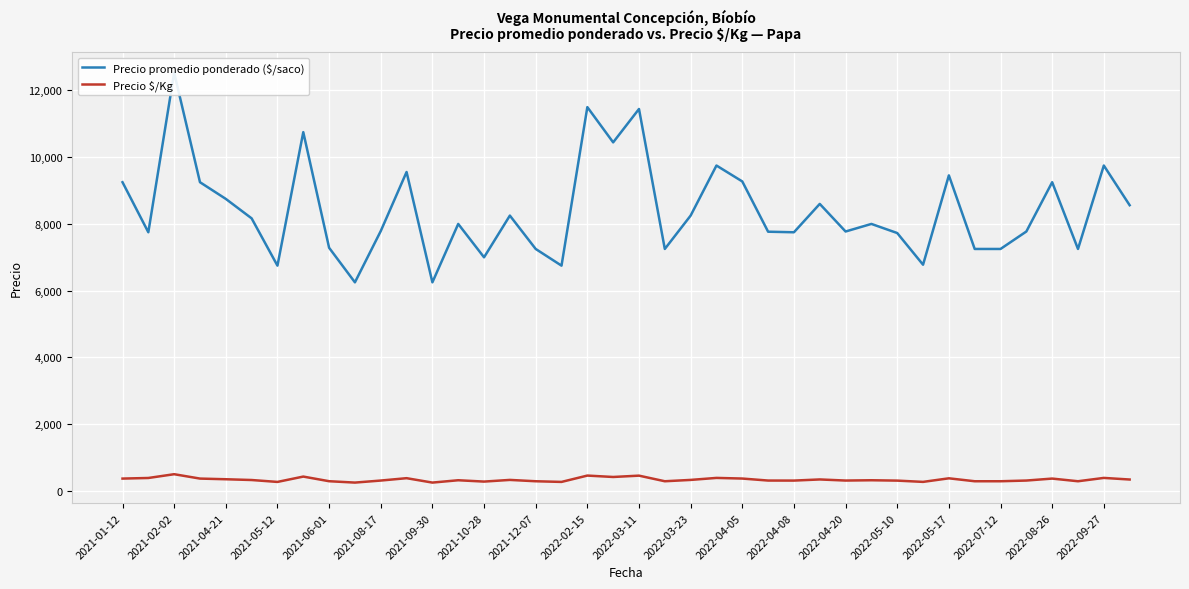

How many distinct data groups are displayed?

2